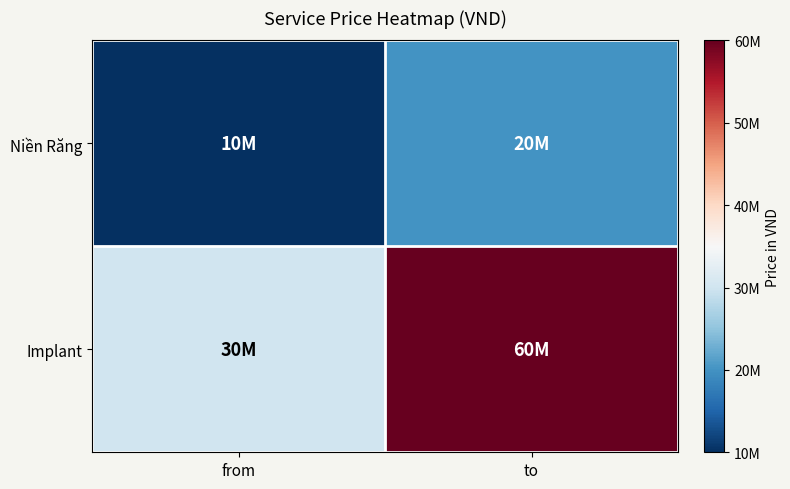

Which series has the largest total across all categories?

Implant